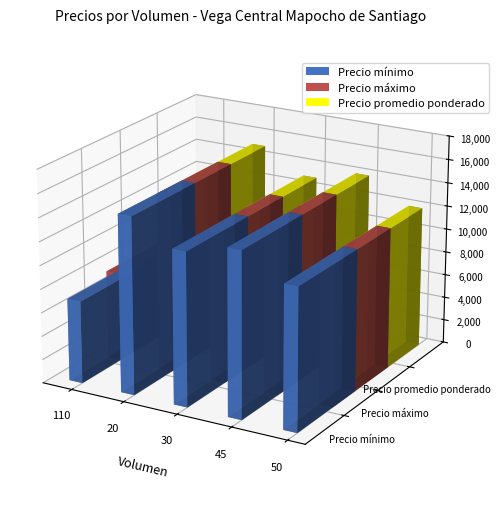

Is it true that Precio mínimo equals 7000 at 110?

True